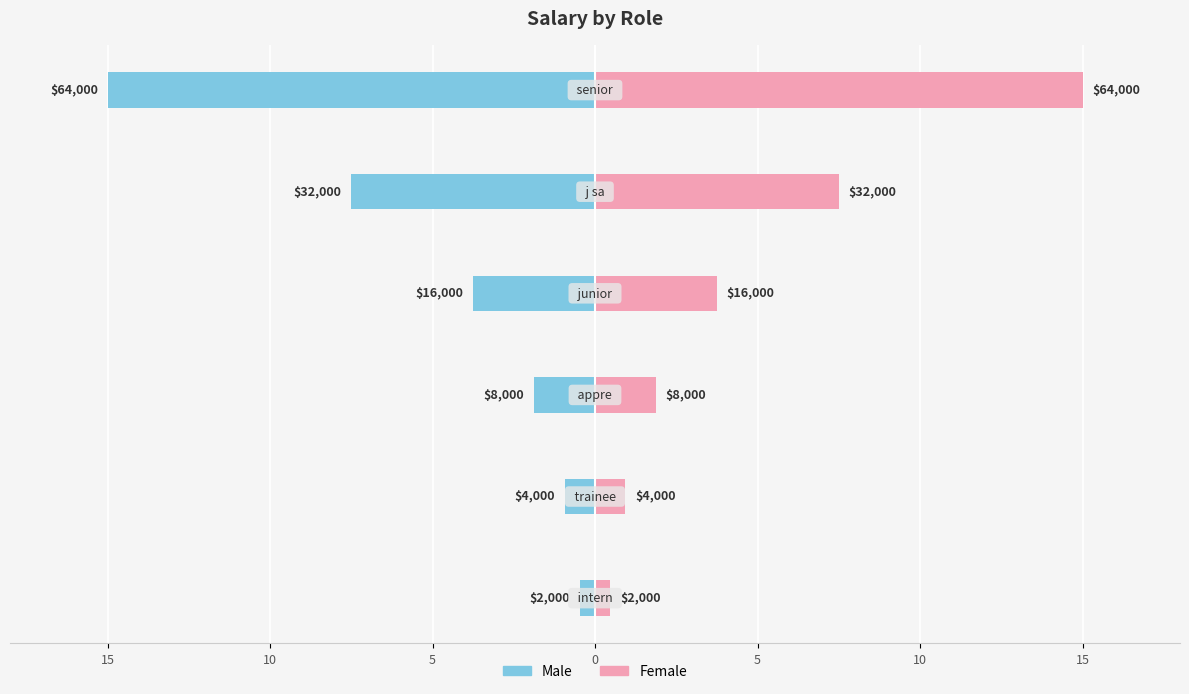

What is the highest value of the Female series?

15.0